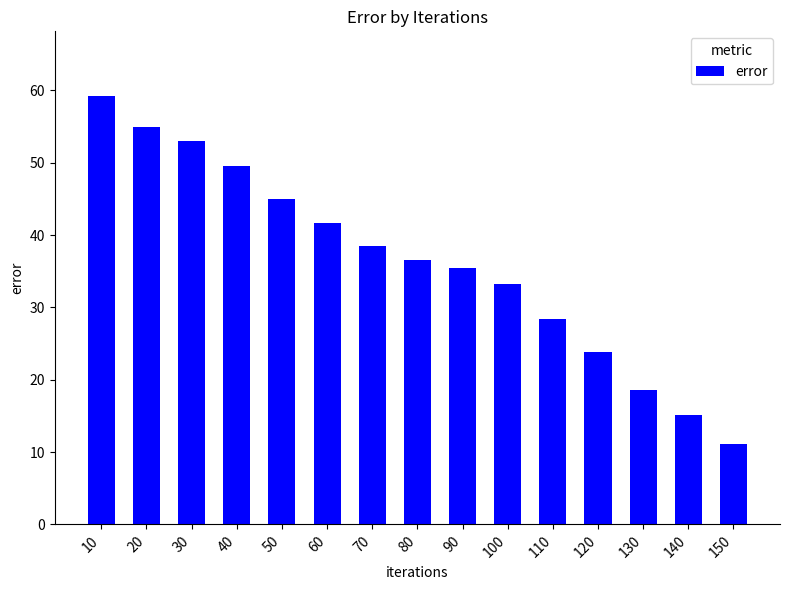

What is the greatest value displayed?

59.3